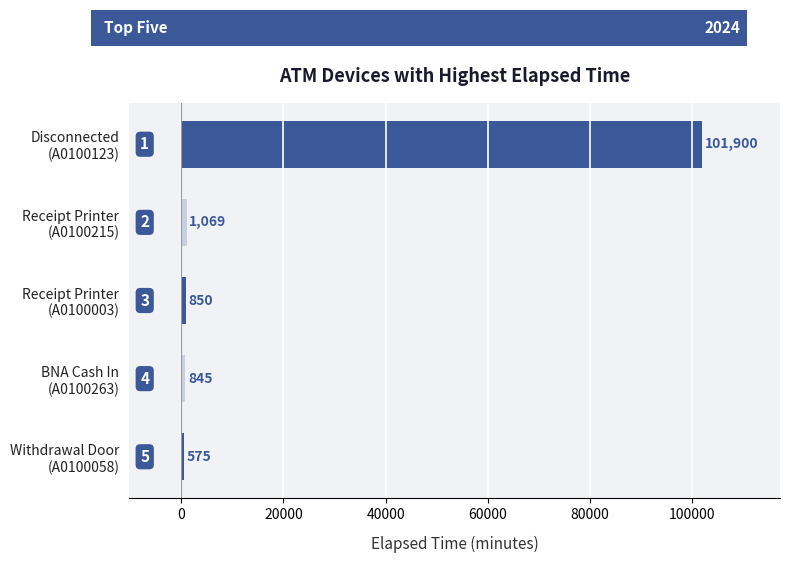

What is the difference between the maximum and second lowest values?

101055